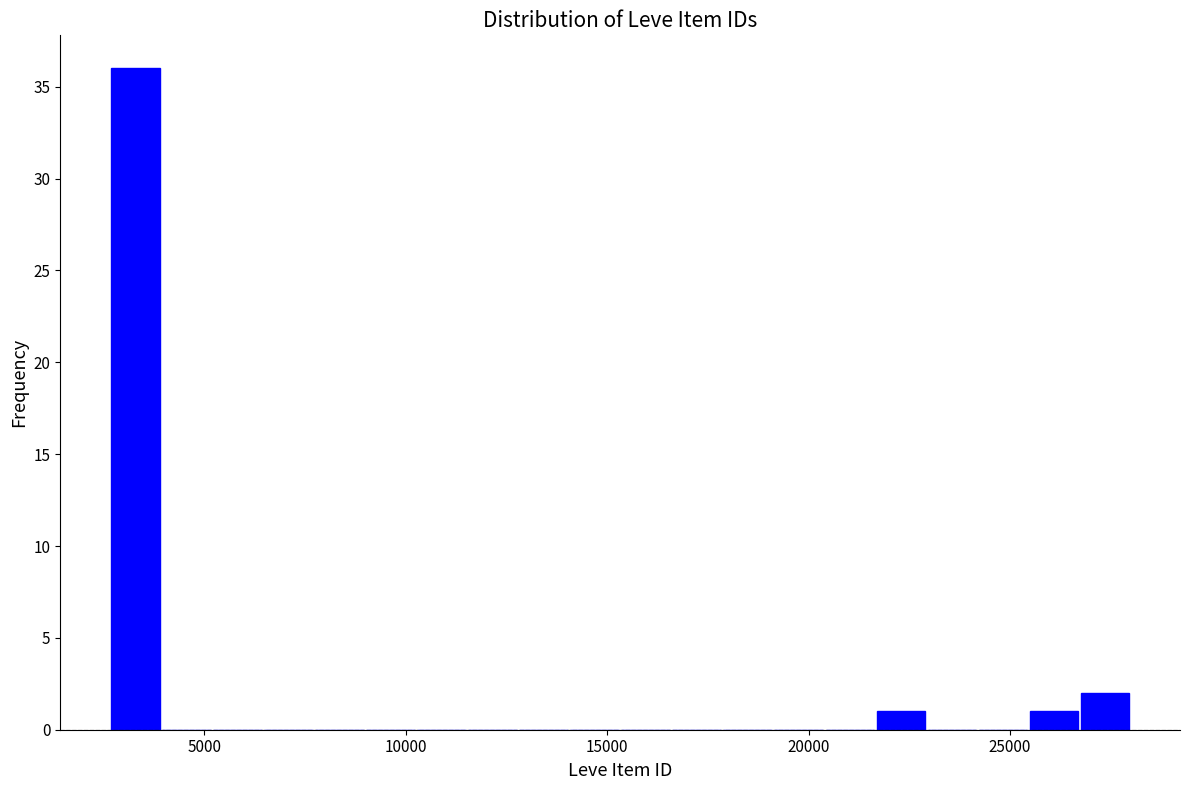

Around what value on the x-axis is the tallest bar? Give the approximate position of its centre, as read against the axis.

3500